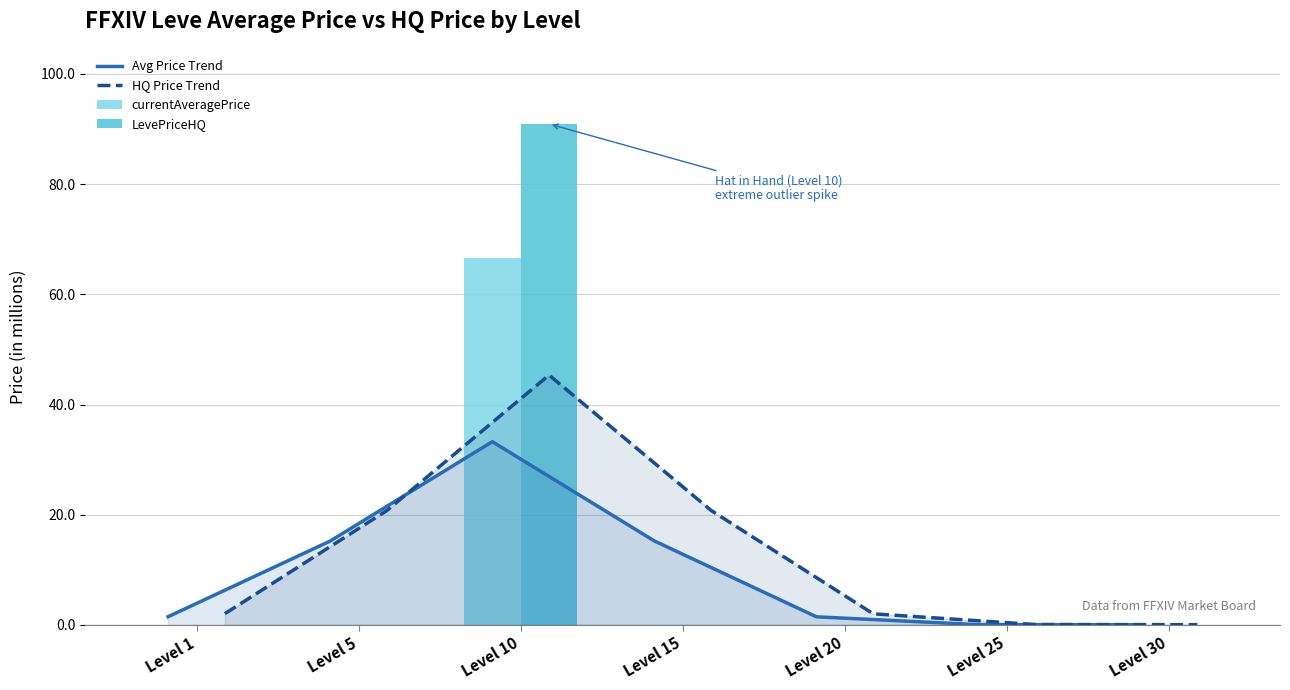

Reading right to left, transcribe all the data shown in this chart.

Avg Price Trend: Level 30=0.0	Level 25=0.0	Level 20=1.5	Level 15=15.2	Level 10=33.3	Level 5=15.2	Level 1=1.5
HQ Price Trend: Level 30=0.0	Level 25=0.1	Level 20=2.0	Level 15=20.8	Level 10=45.3	Level 5=20.8	Level 1=2.0
currentAveragePrice: Level 30=0.0	Level 25=0.0	Level 20=0.0	Level 15=0.0	Level 10=66.7	Level 5=0.0	Level 1=0.0
LevePriceHQ: Level 30=0.1	Level 25=0.0	Level 20=0.0	Level 15=0.0	Level 10=90.9	Level 5=0.0	Level 1=0.0